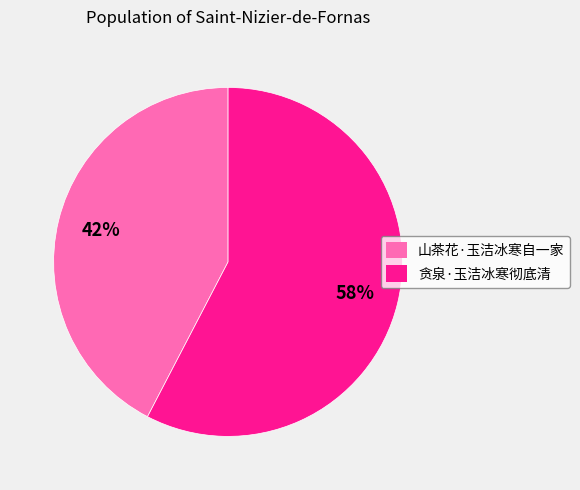

To the nearest percent, what is the average slice percentage?

50%